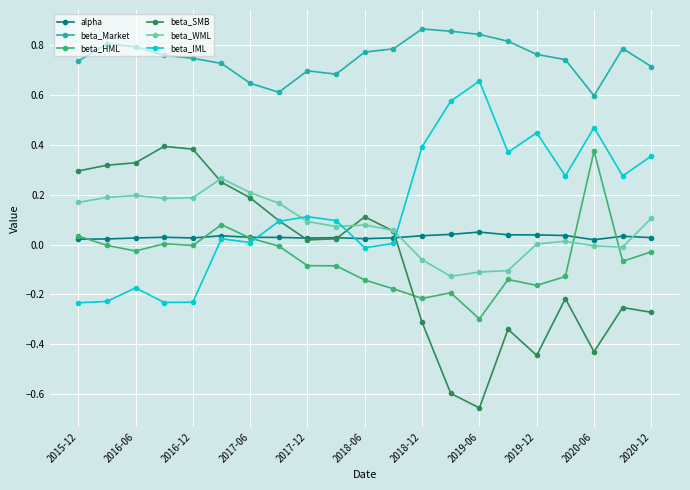

How many series are shown in this chart?

6